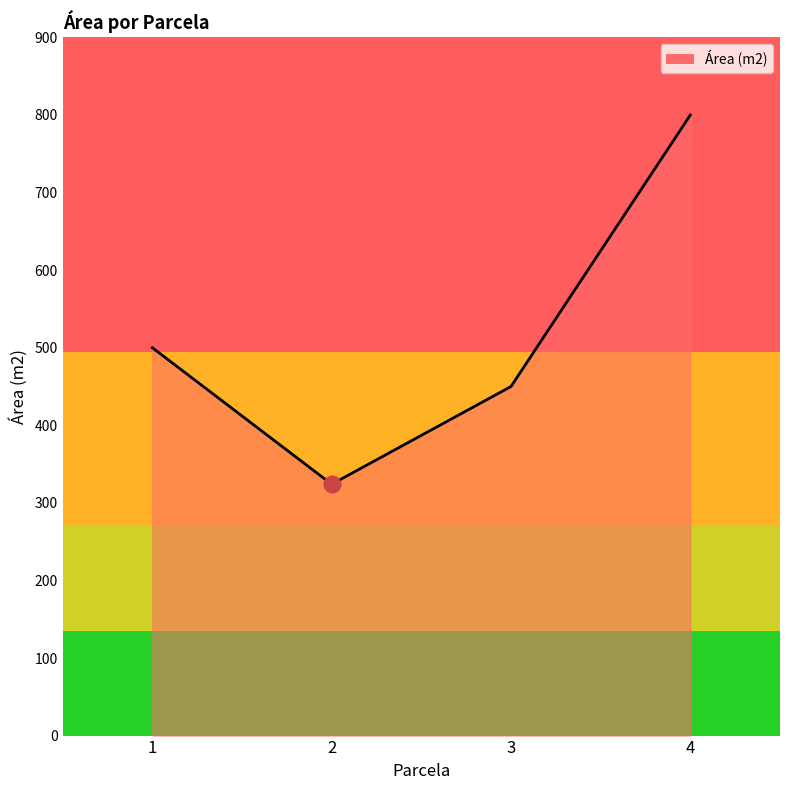

What is the change in value from 1 to 4?

+300